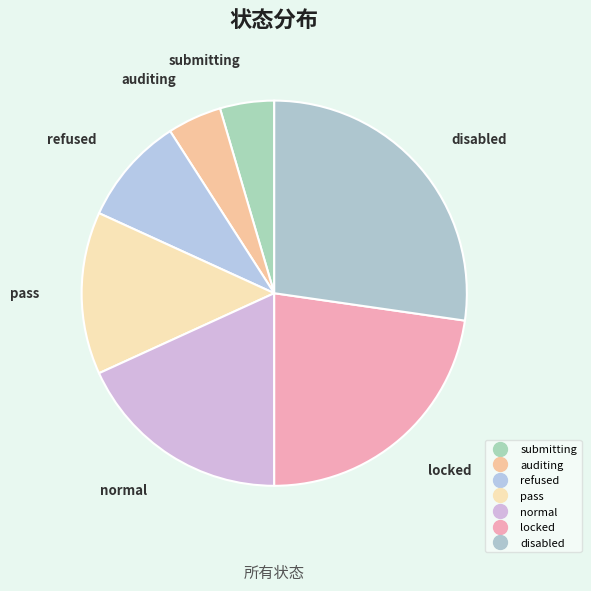

How many segments does this pie chart have?

7